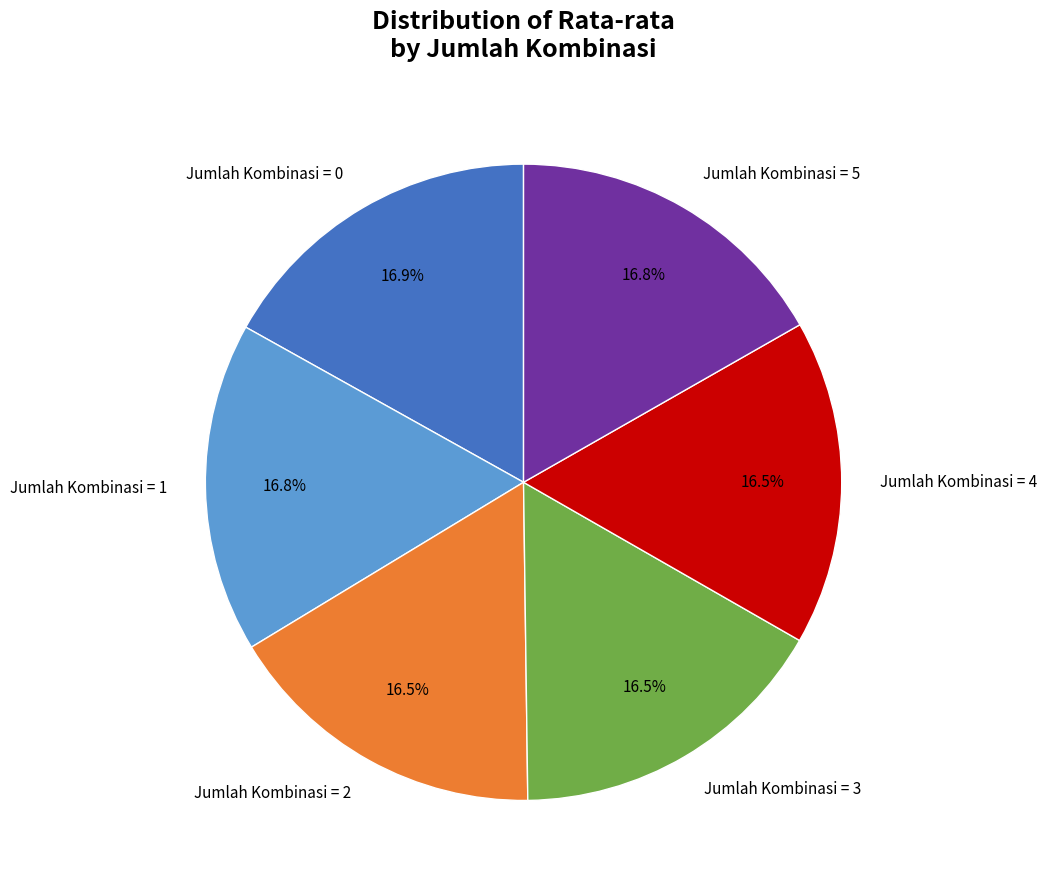

Does Jumlah Kombinasi = 2 account for over 50% of the chart?

No